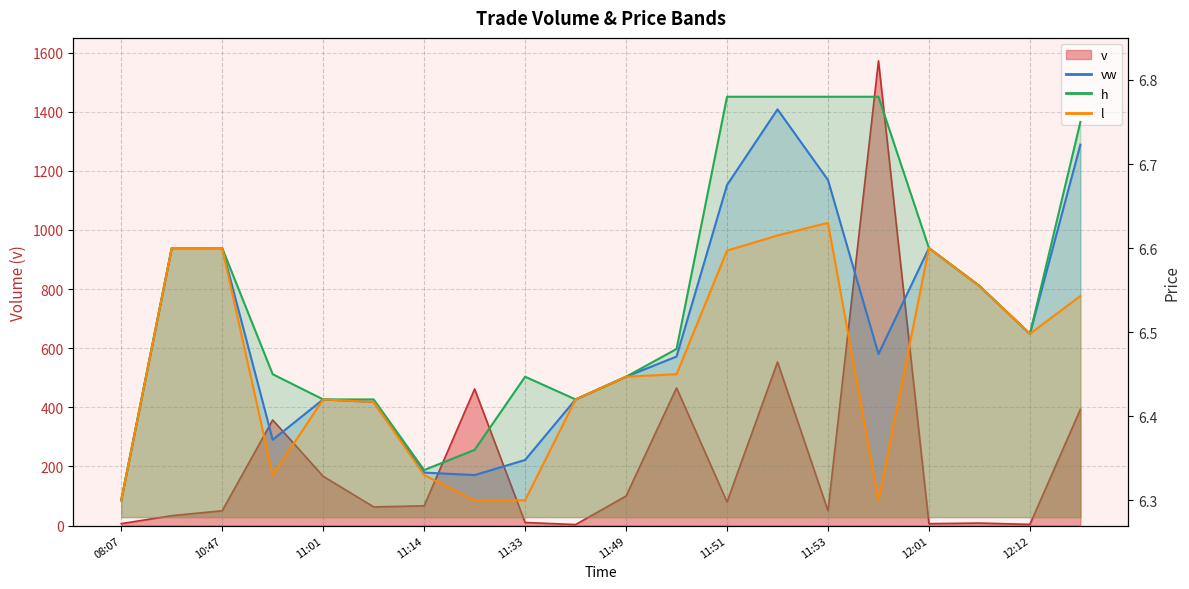

Does the chart have visible grid lines?

Yes